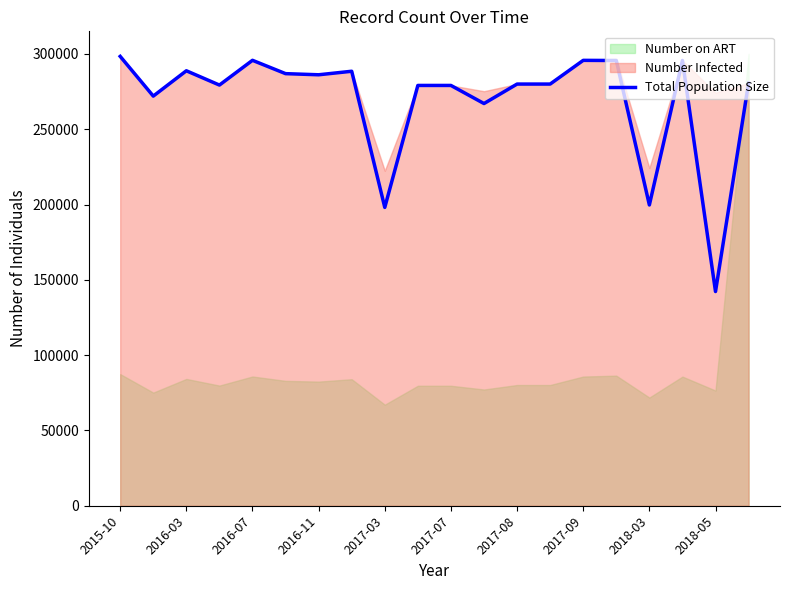

How many lines are shown in the chart?

1